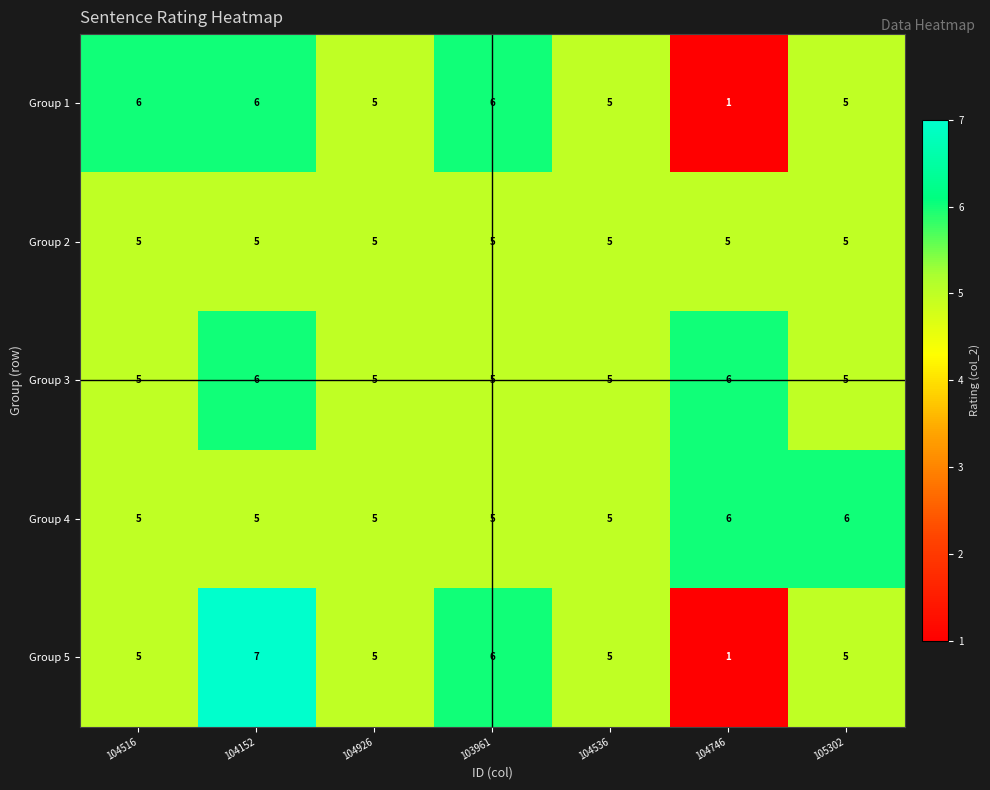

What is the total value across all series at 104516?

26